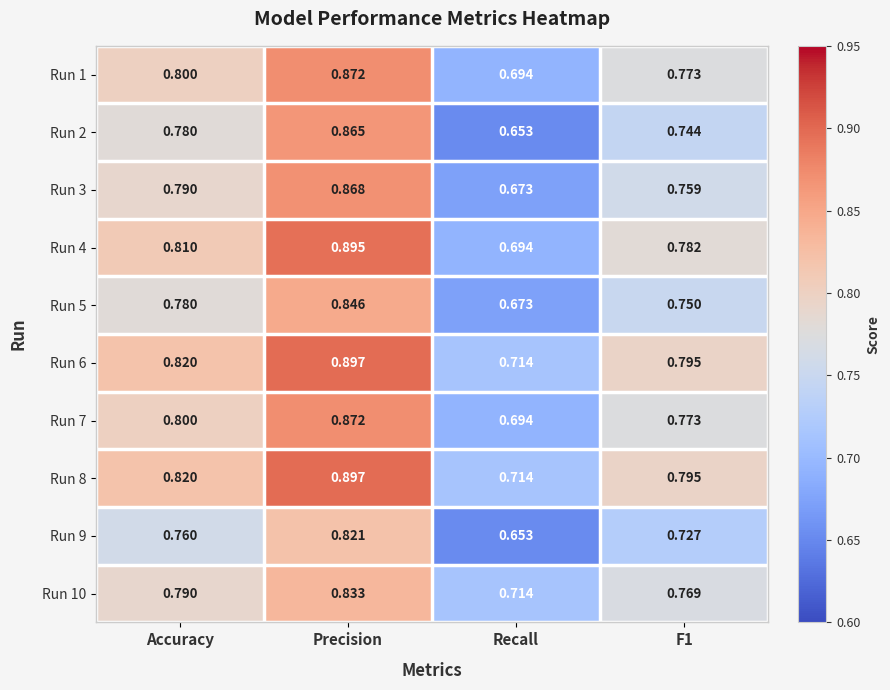

Is the value of Run 8 at Recall greater than the value of Run 1 at Precision?

No